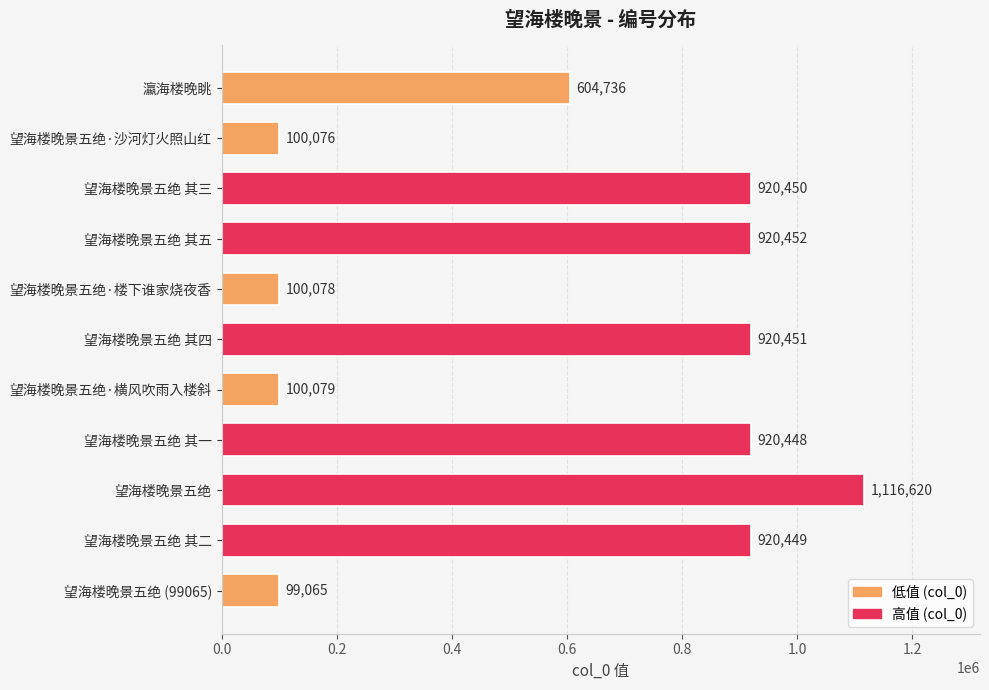

Reading bottom to top, transcribe all the data shown in this chart.

望海楼晚景五绝 (99065)=99065	望海楼晚景五绝 其二=920449	望海楼晚景五绝=1116620	望海楼晚景五绝 其一=920448	望海楼晚景五绝·横风吹雨入楼斜=100079	望海楼晚景五绝 其四=920451	望海楼晚景五绝·楼下谁家烧夜香=100078	望海楼晚景五绝 其五=920452	望海楼晚景五绝 其三=920450	望海楼晚景五绝·沙河灯火照山红=100076	瀛海楼晚眺=604736